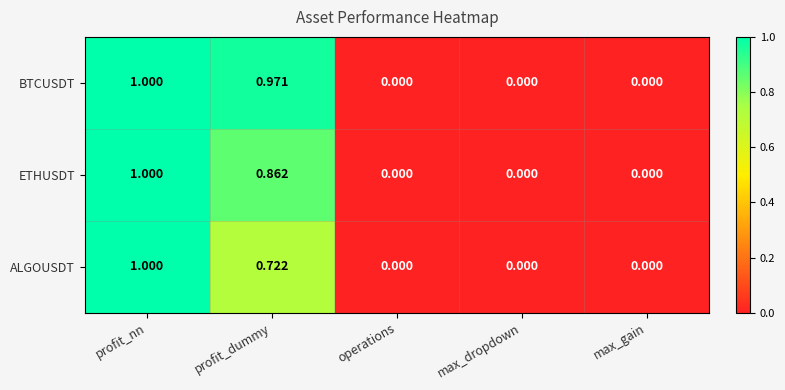

Rank the series by their average value, from highest to lowest.

BTCUSDT, ETHUSDT, ALGOUSDT